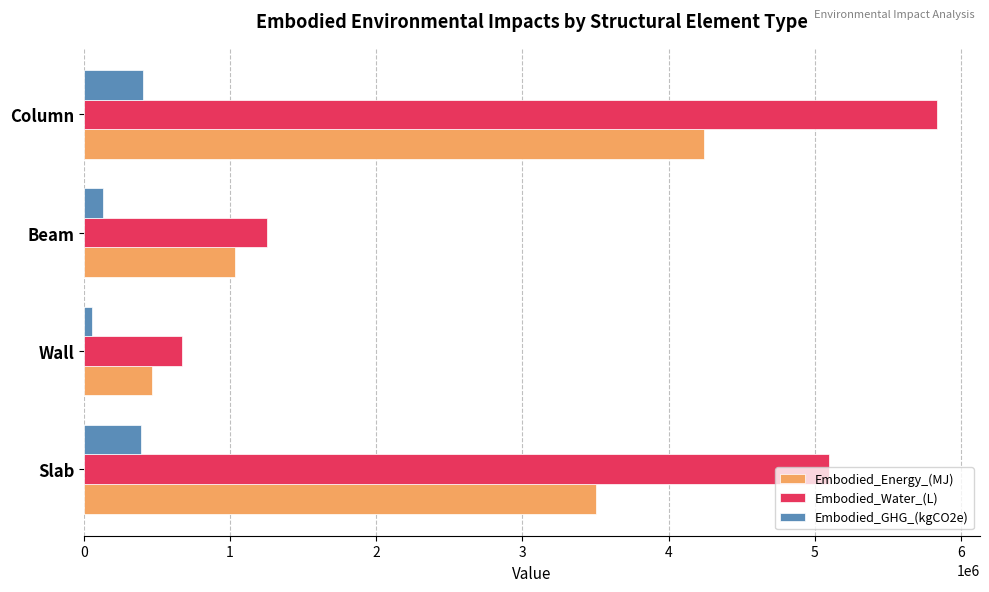

What is the average value of the Embodied_Water_(L) series?

3215306.7